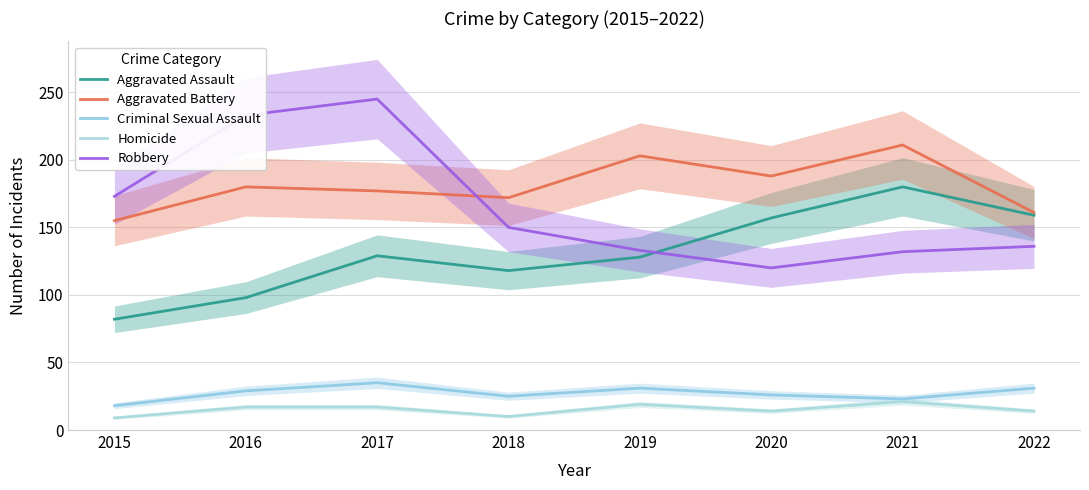

At which category does Criminal Sexual Assault reach its first local valley?

2018